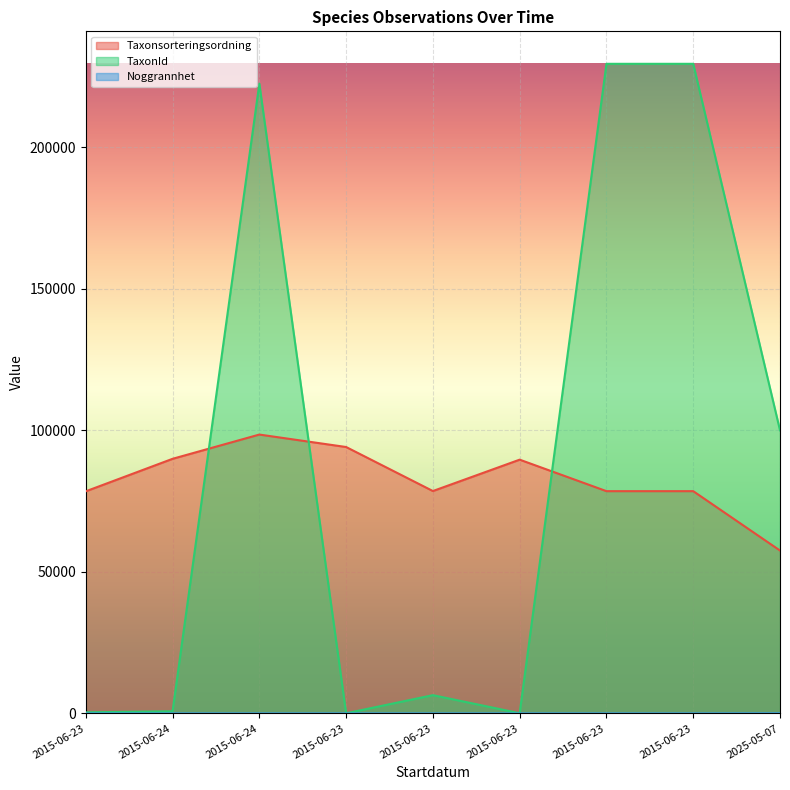

At which category is the sum across all series the highest?

2015-06-24